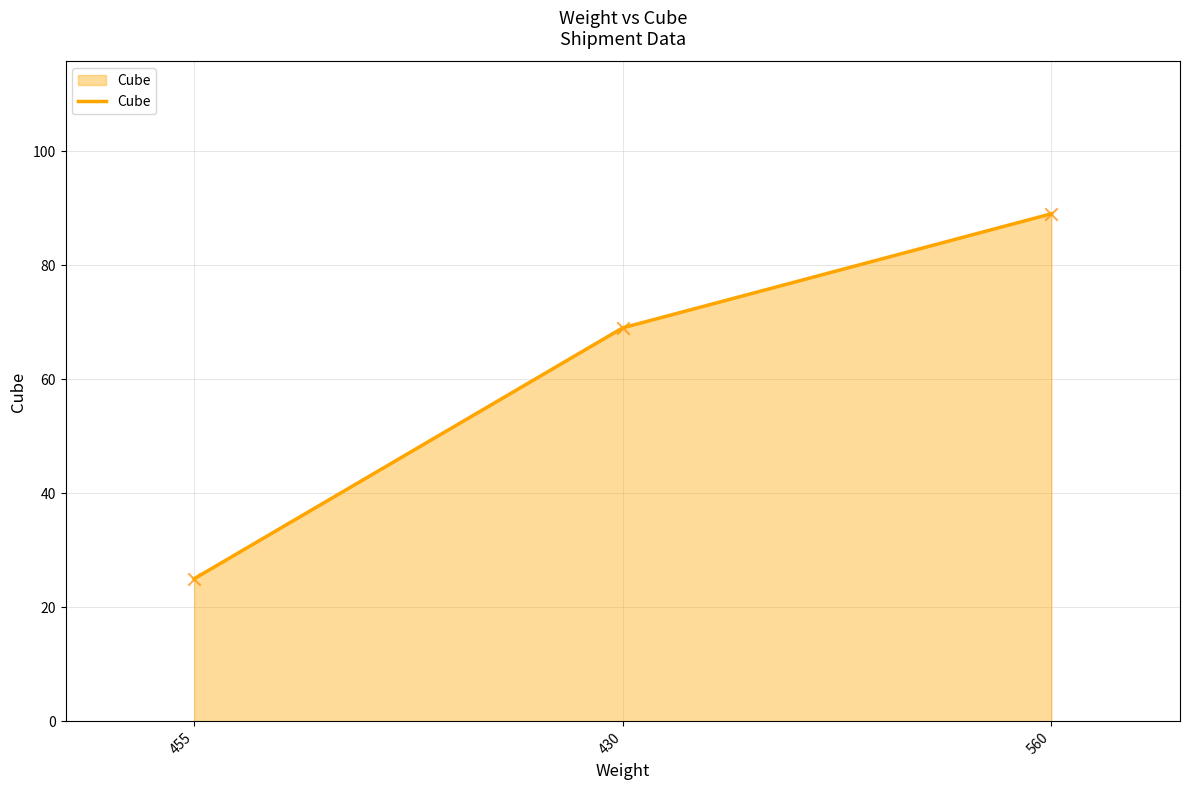

Which has a higher value, 430 or 560?

560